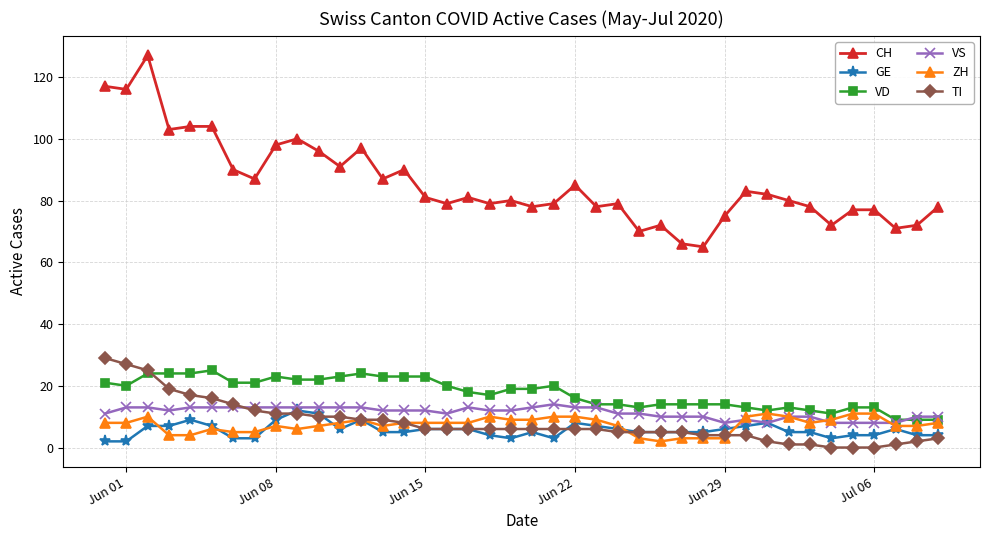

At how many categories does at least one series exceed 125?

1